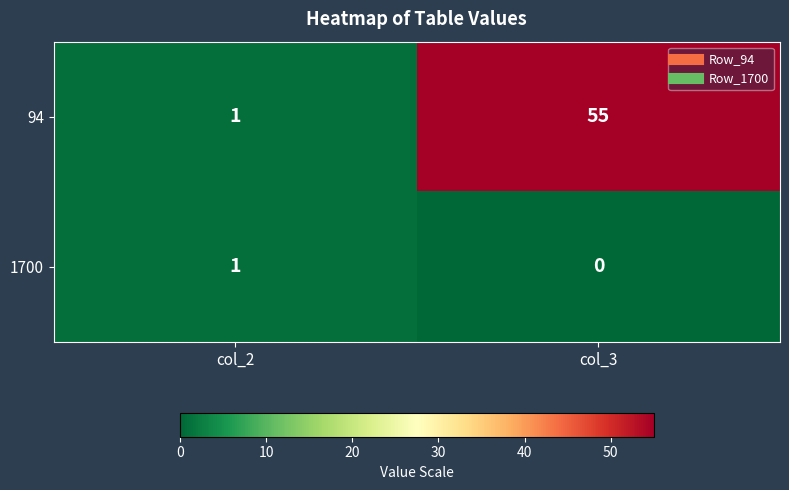

Rank the series at col_3 from highest to lowest value.

94, 1700